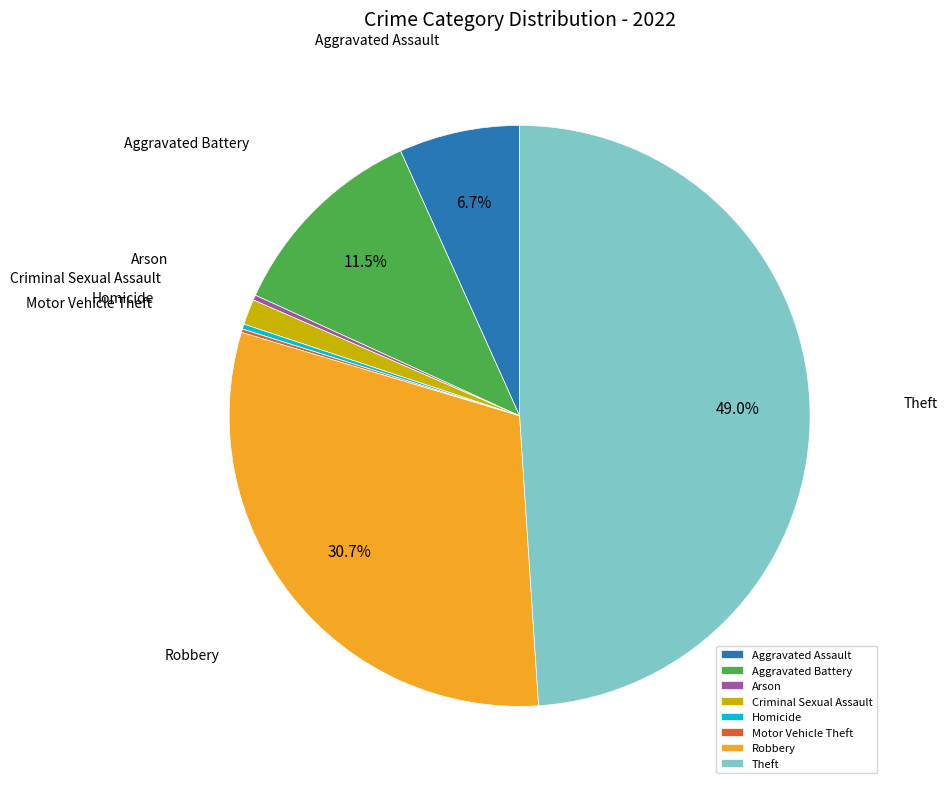

Which has a higher value, Homicide or Criminal Sexual Assault?

Criminal Sexual Assault